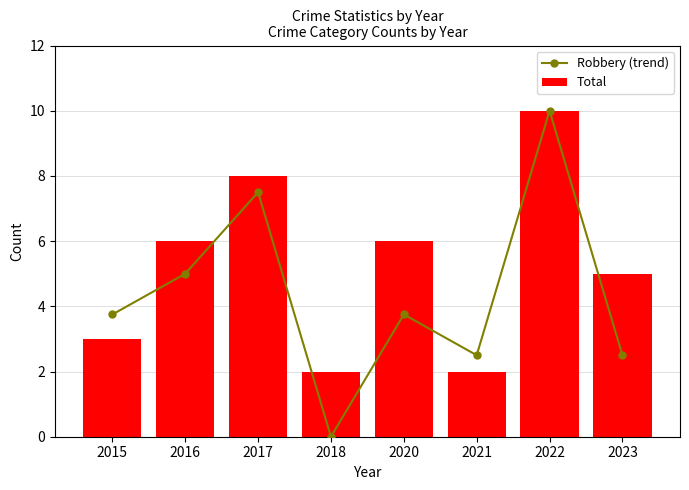

Are the bars grouped side by side (vs. stacked)?

Yes